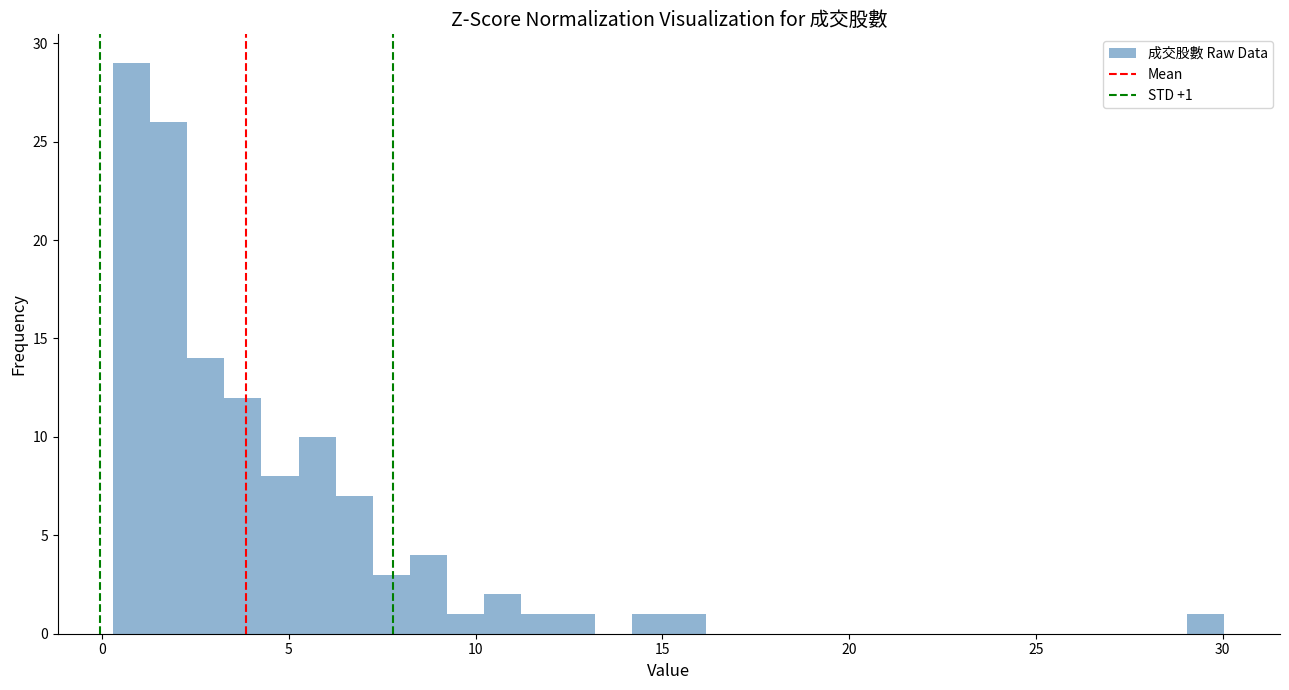

Around what value on the x-axis is the tallest bar? Give the approximate position of its centre, as read against the axis.

1.0